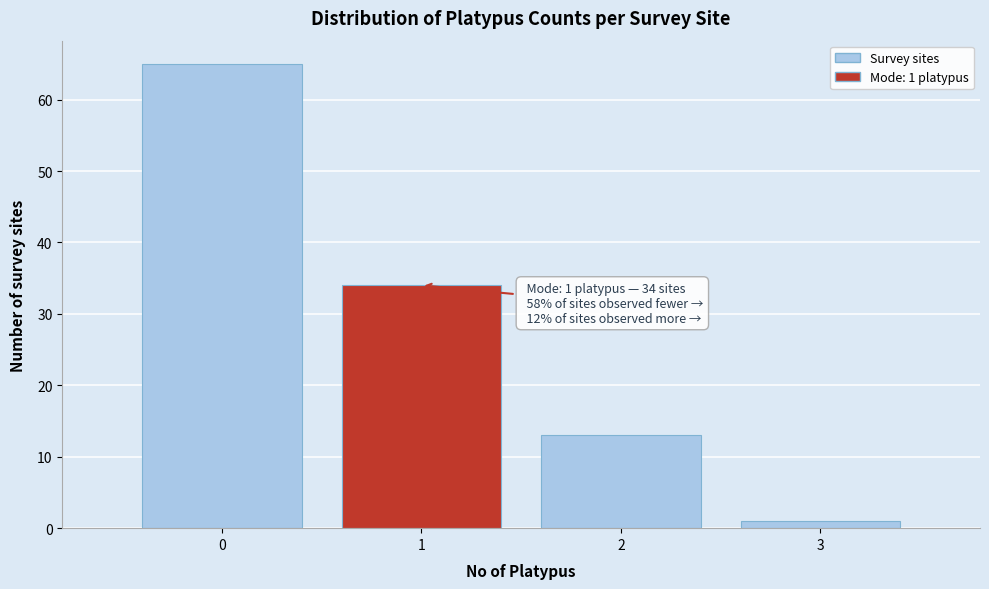

Which range on the x-axis has the tallest bar?

-0.5 to 0.5